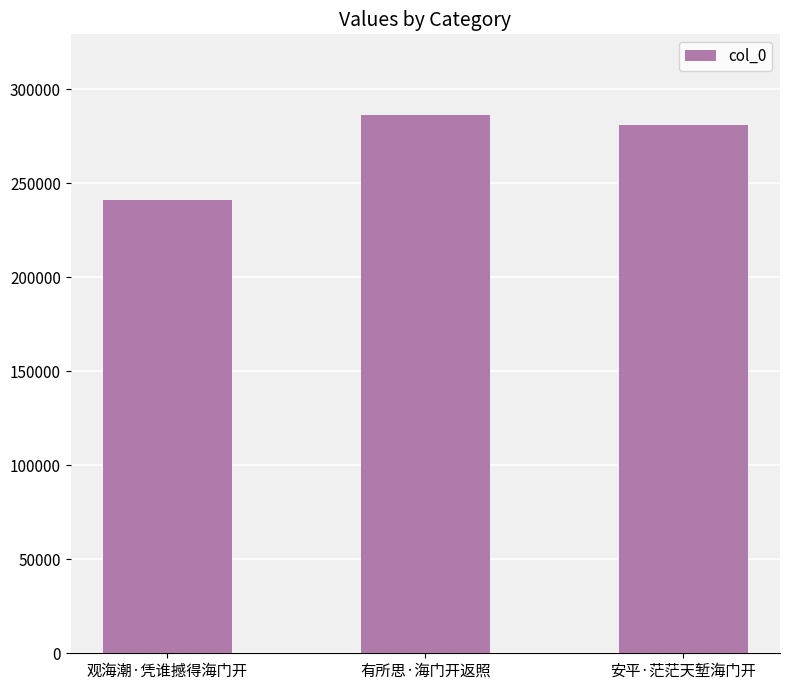

Rank the categories by value from lowest to highest.

观海潮·凭谁撼得海门开, 安平·茫茫天堑海门开, 有所思·海门开返照